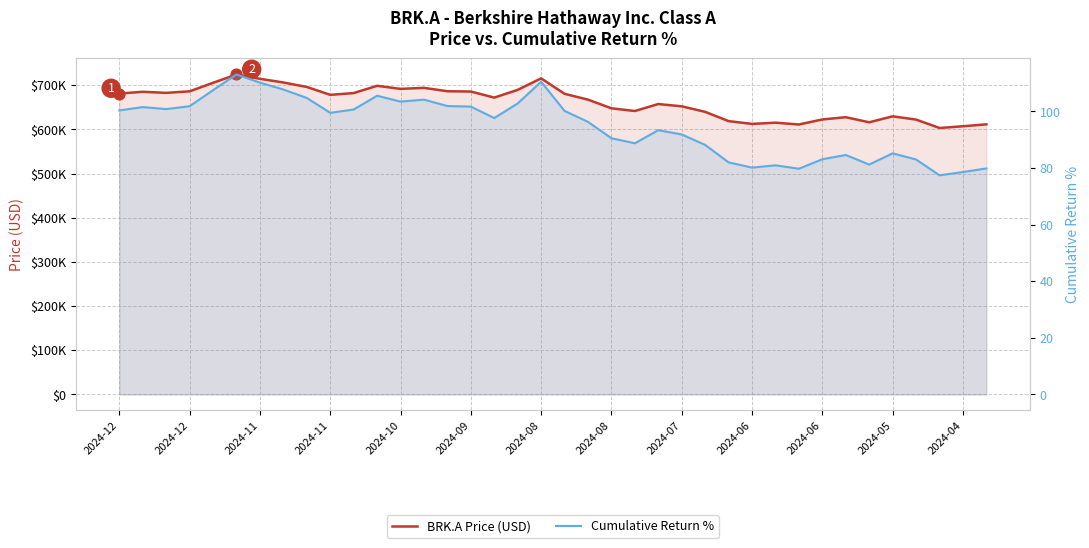

Which series reaches the maximum Y coordinate?

BRK.A Price (USD)